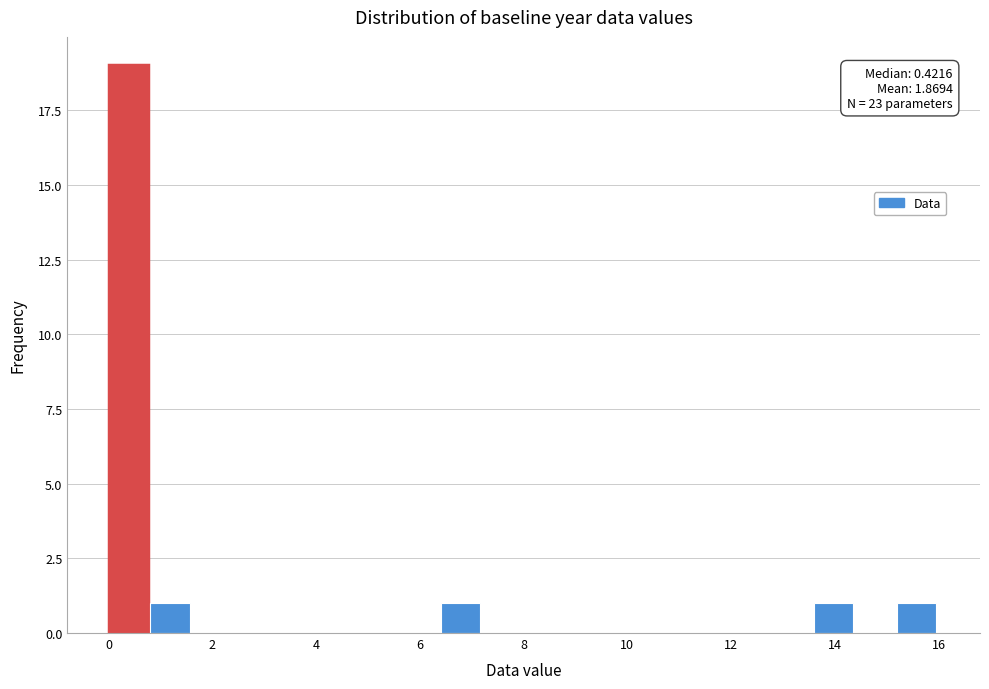

Read against the x-axis, roughly where is the centre of the tallest bar?

0.4